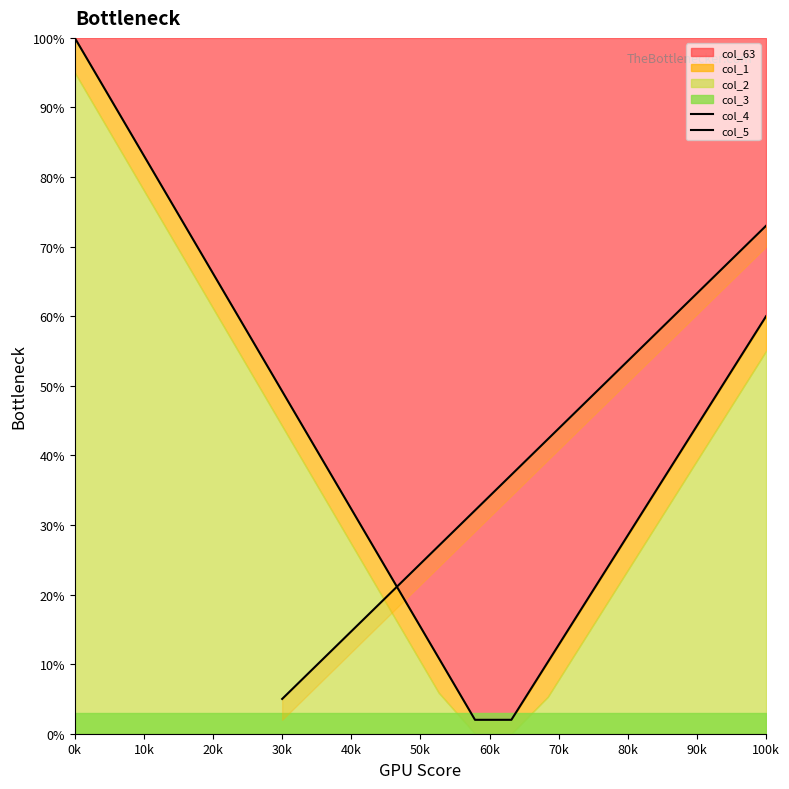

Which category has the highest value in the col_63 series?

0k